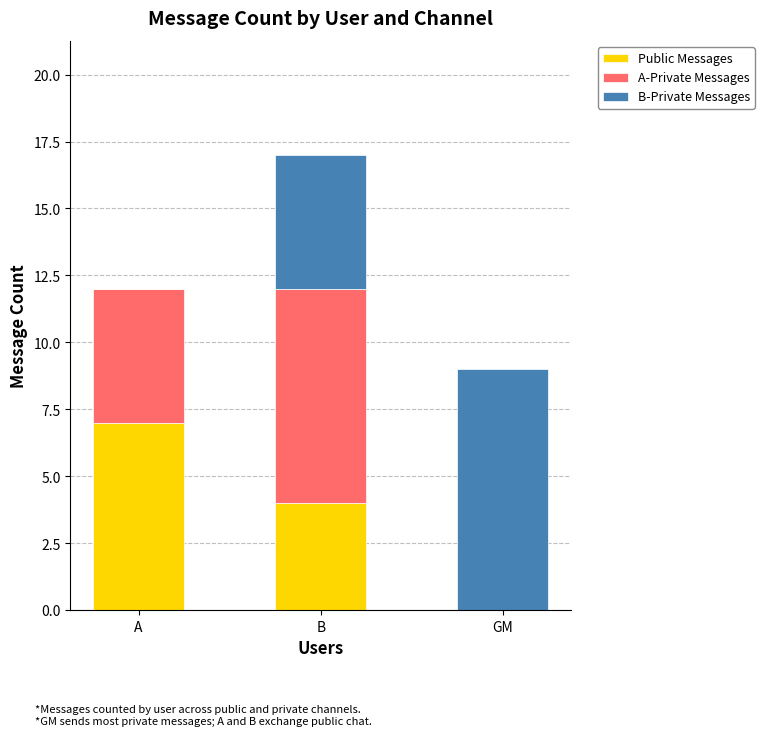

How many distinct data groups are displayed?

3